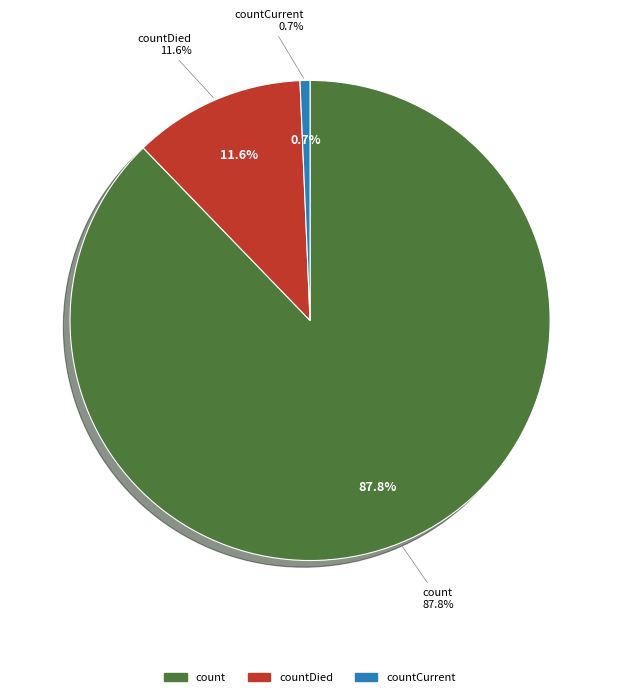

Count the number of slices in the pie.

5